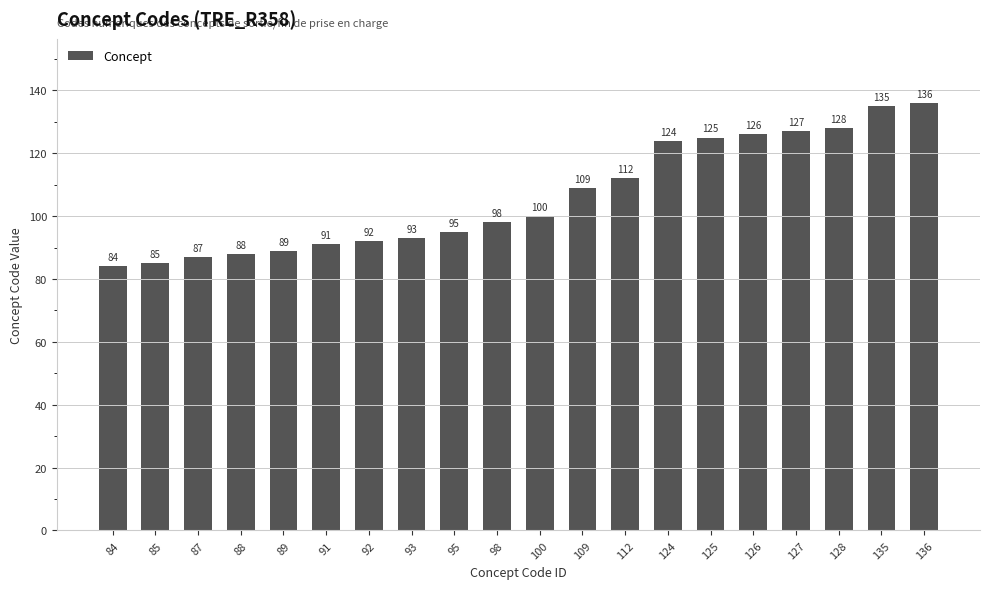

At which label is the value closest to 110?

109